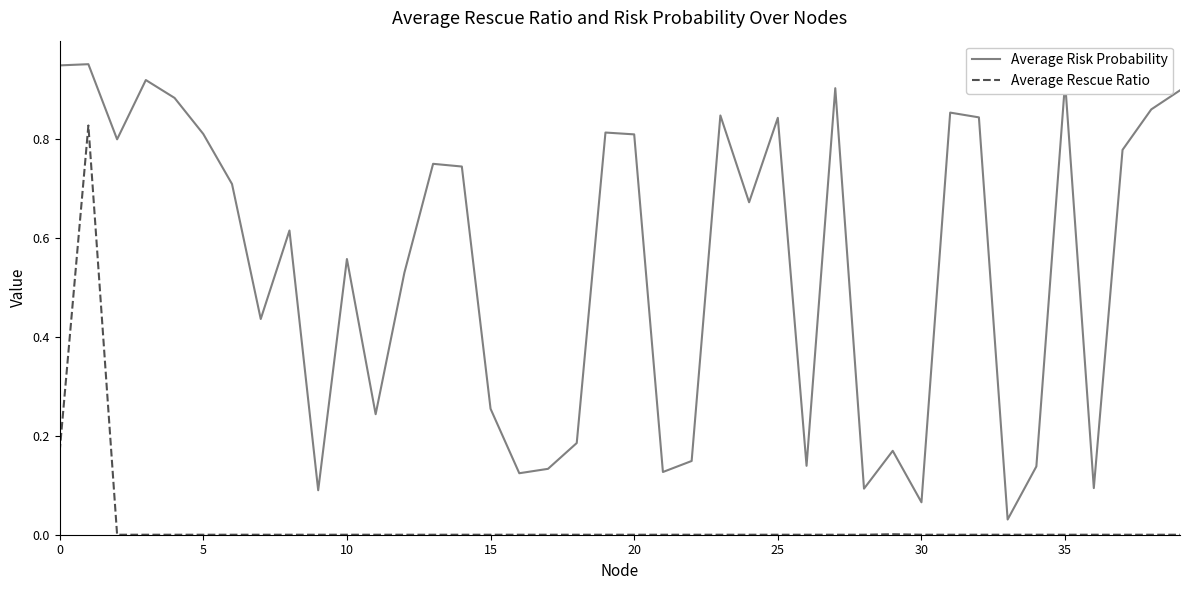

True or false: Average Risk Probability and Average Rescue Ratio intersect in this chart.

False